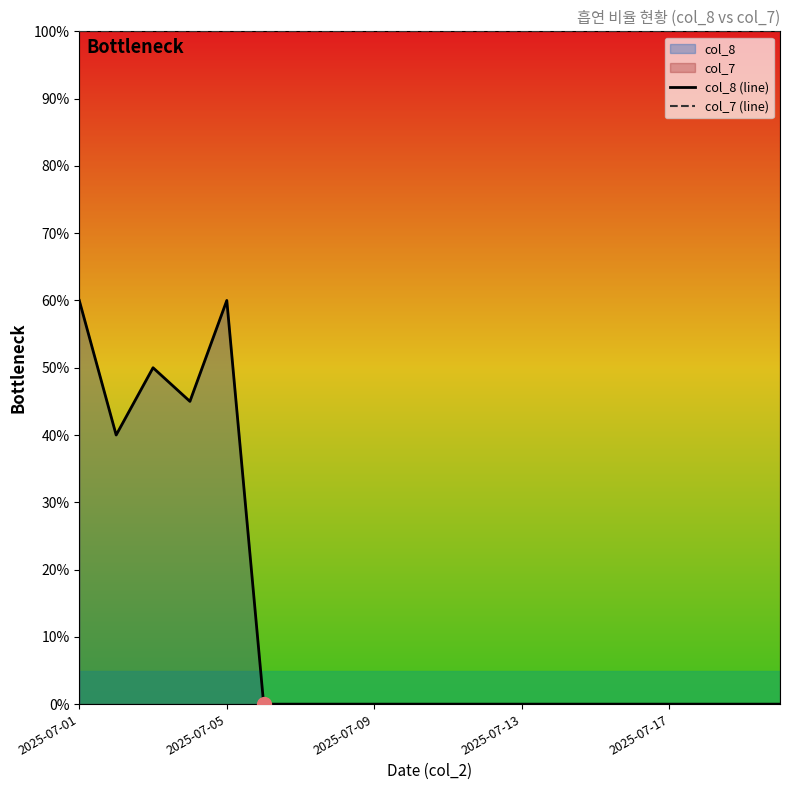

At which label does col_8 (line) reach its minimum?

5